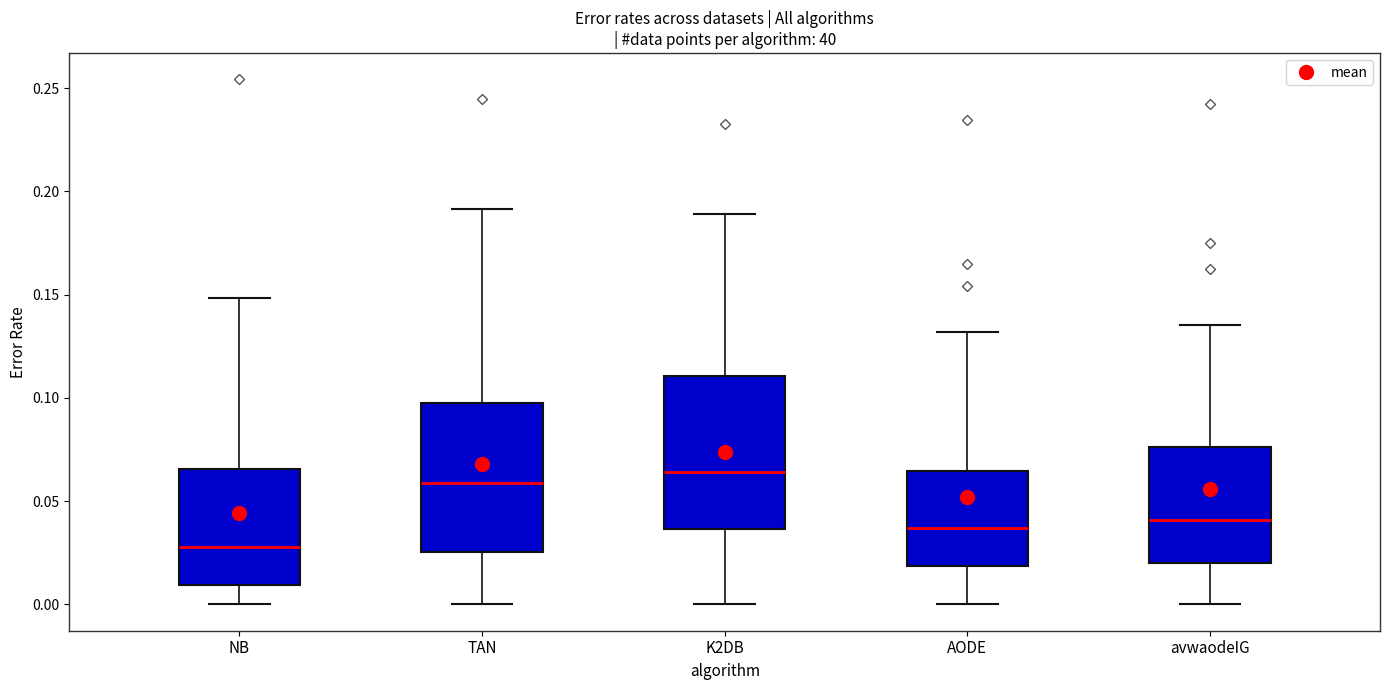

Which box has the highest median line?

K2DB